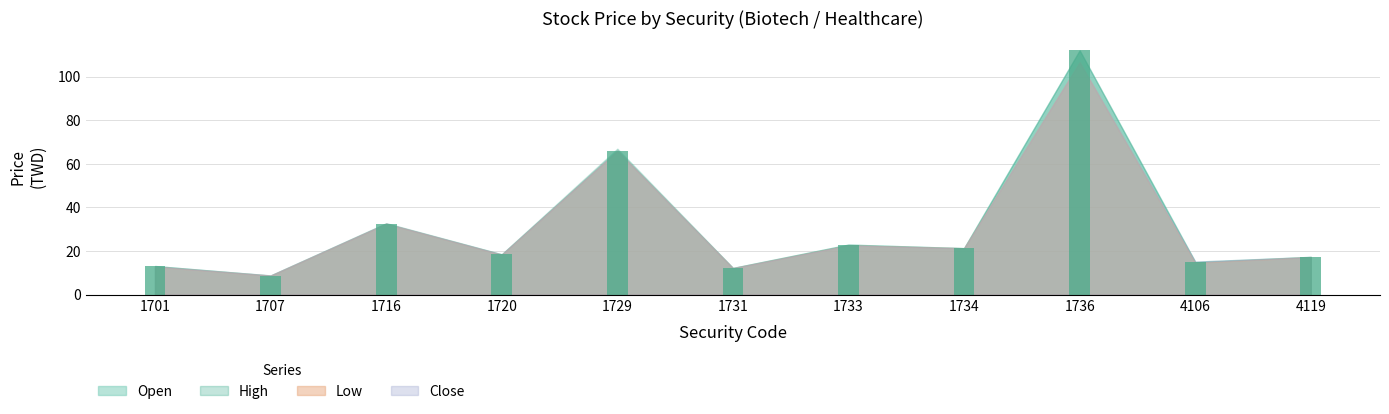

Which label corresponds to the largest value in the chart?

1736